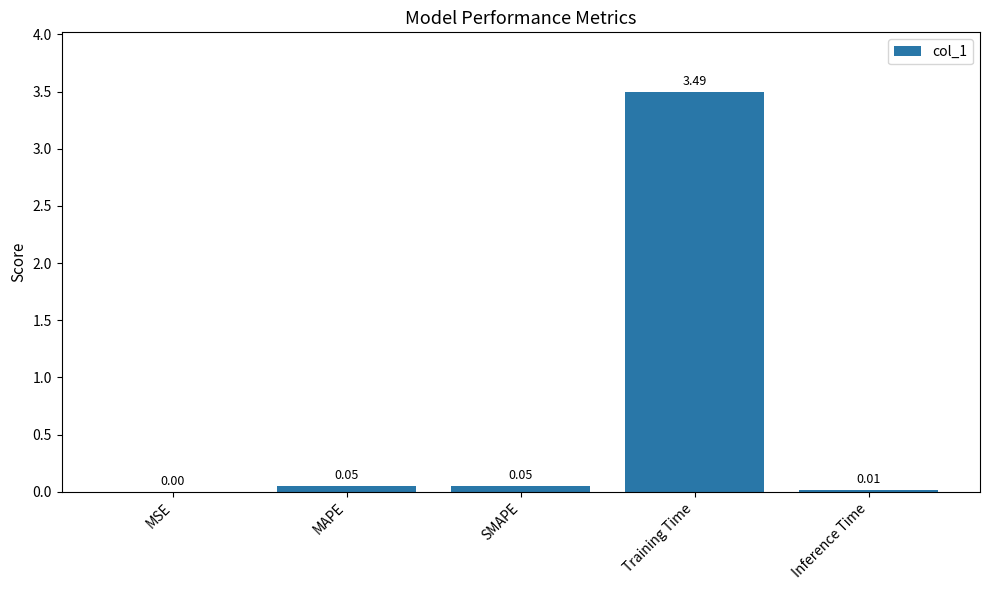

At which category does the chart reach its peak across all series?

Training Time